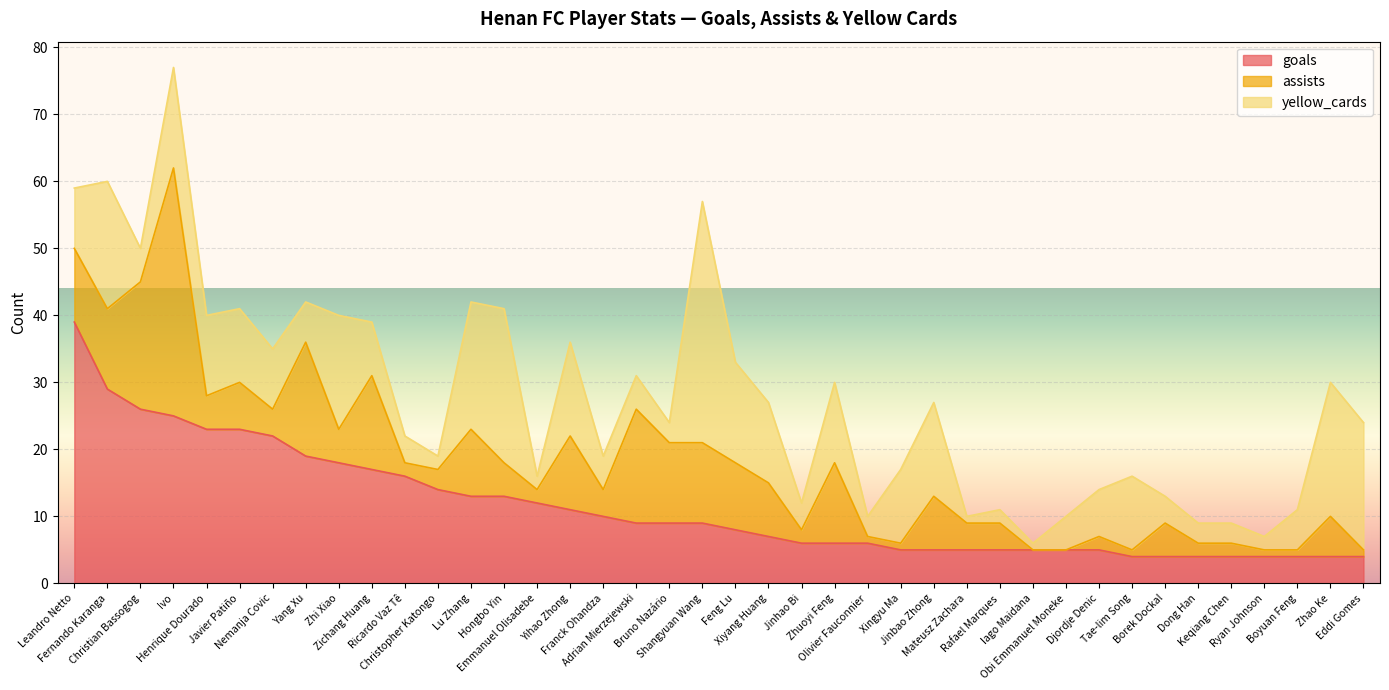

Between which two adjacent categories do yellow_cards and goals first intersect?

Christopher Katongo and Lu Zhang